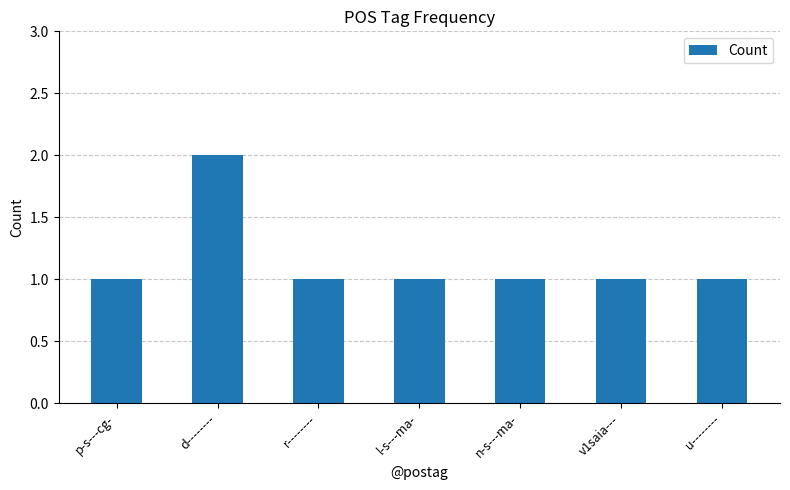

Reading left to right, extract all data points from this chart.

1	2	1	1	1	1	1